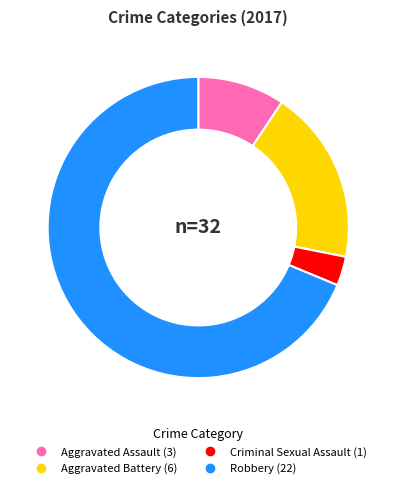

How many slices are in this pie chart?

4